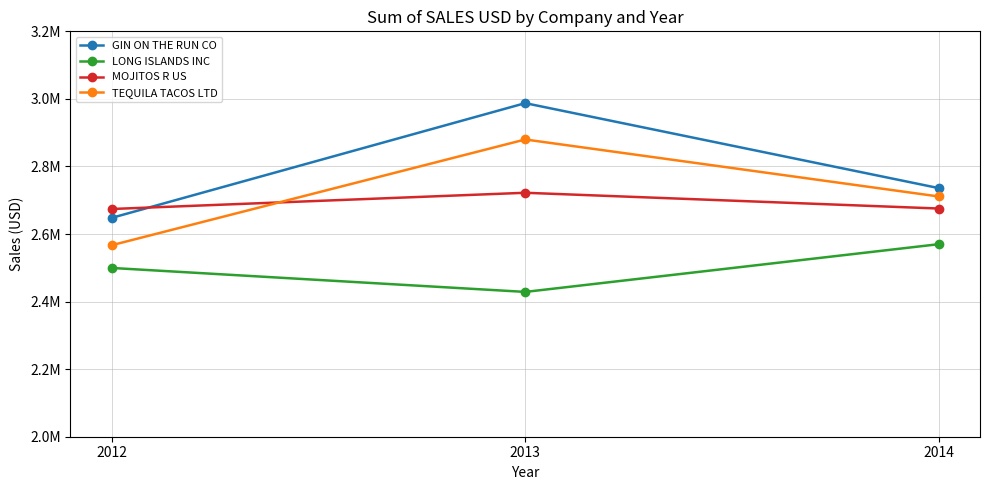

At which label does MOJITOS R US reach its minimum?

2012